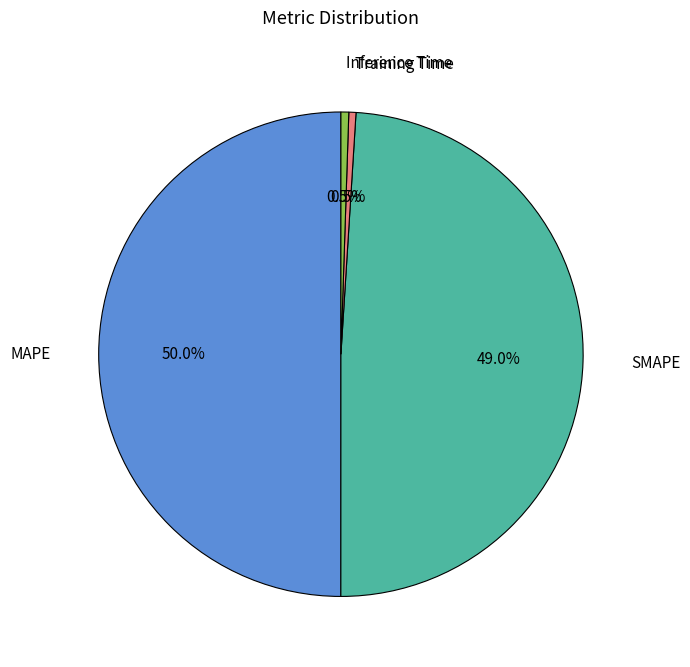

How many segments does this pie chart have?

4